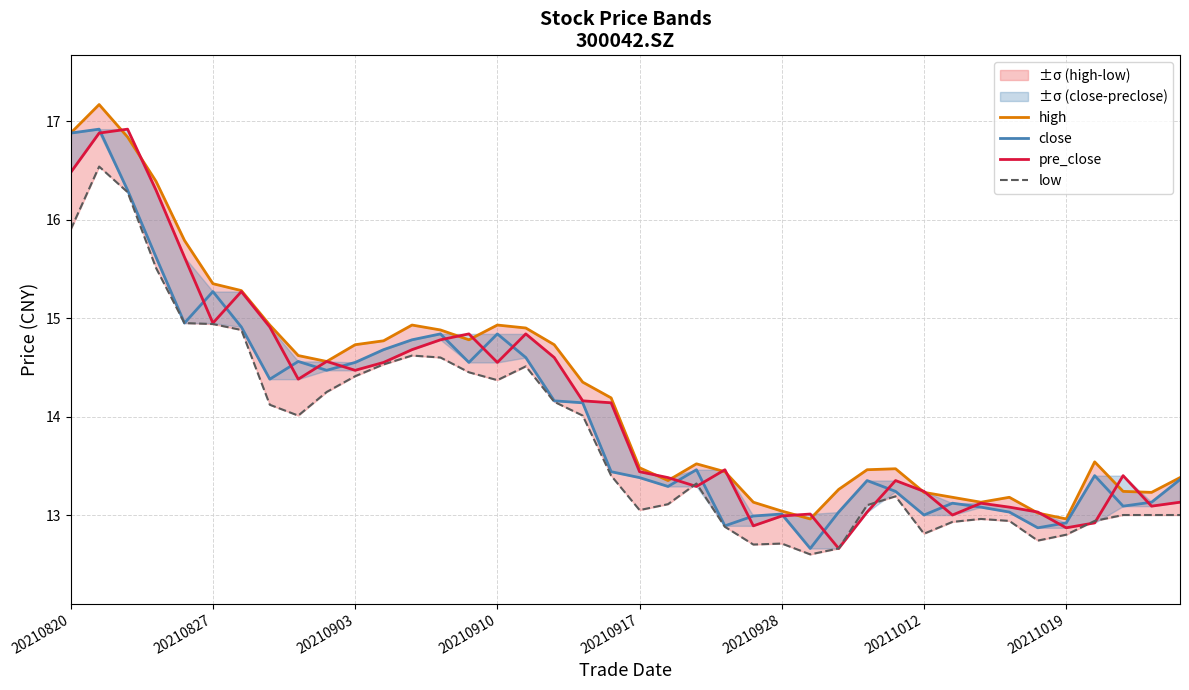

Is it true that close equals 14.5 at 9?

True